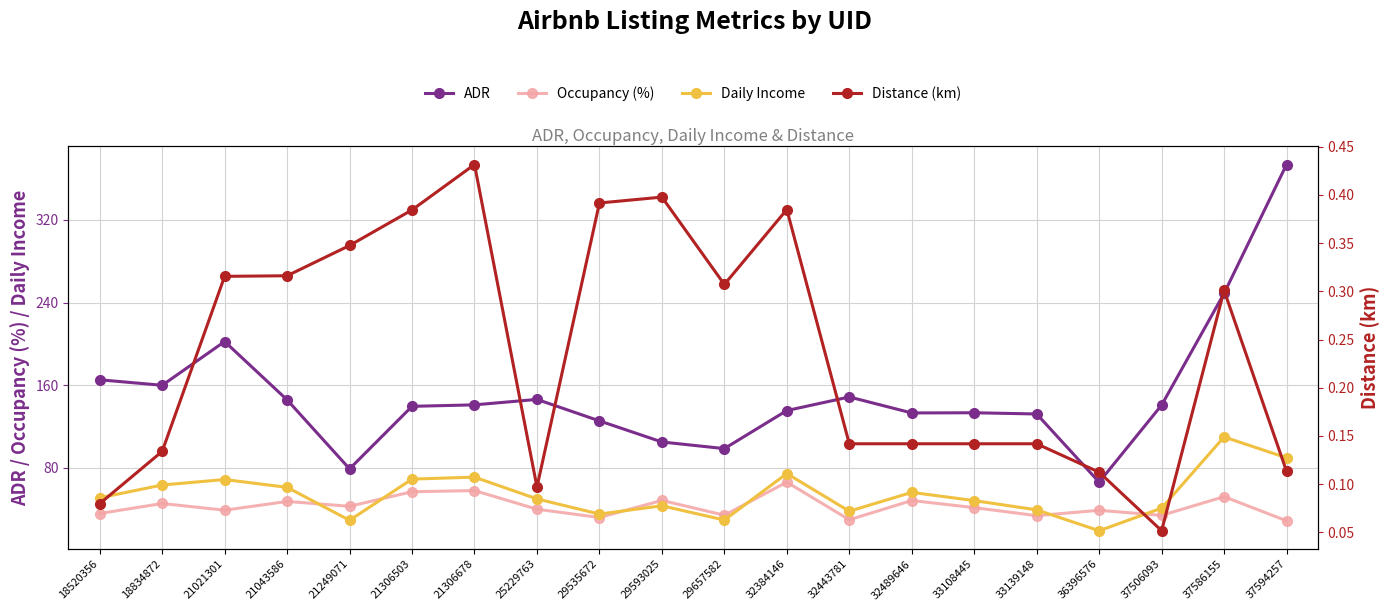

The ADR series shows 135.5 at 32384146. True or false?

True